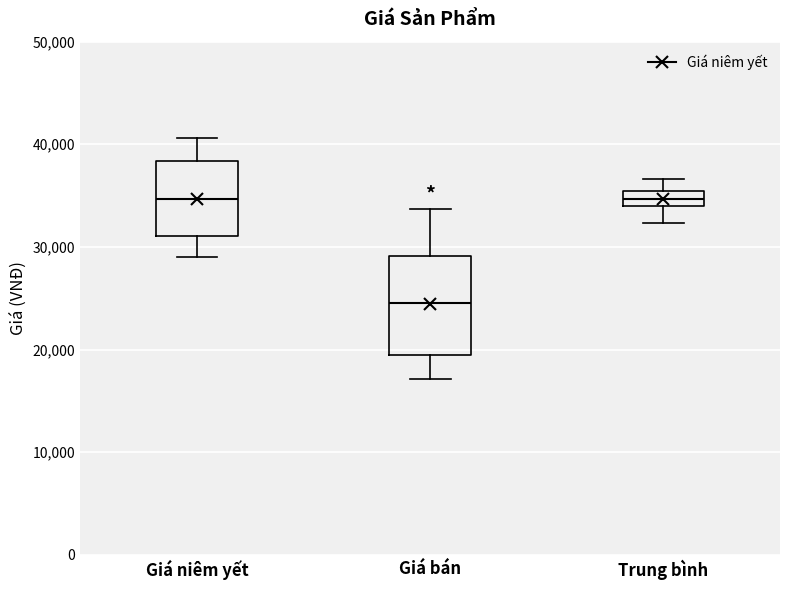

Which box has the lowest median line?

Giá bán